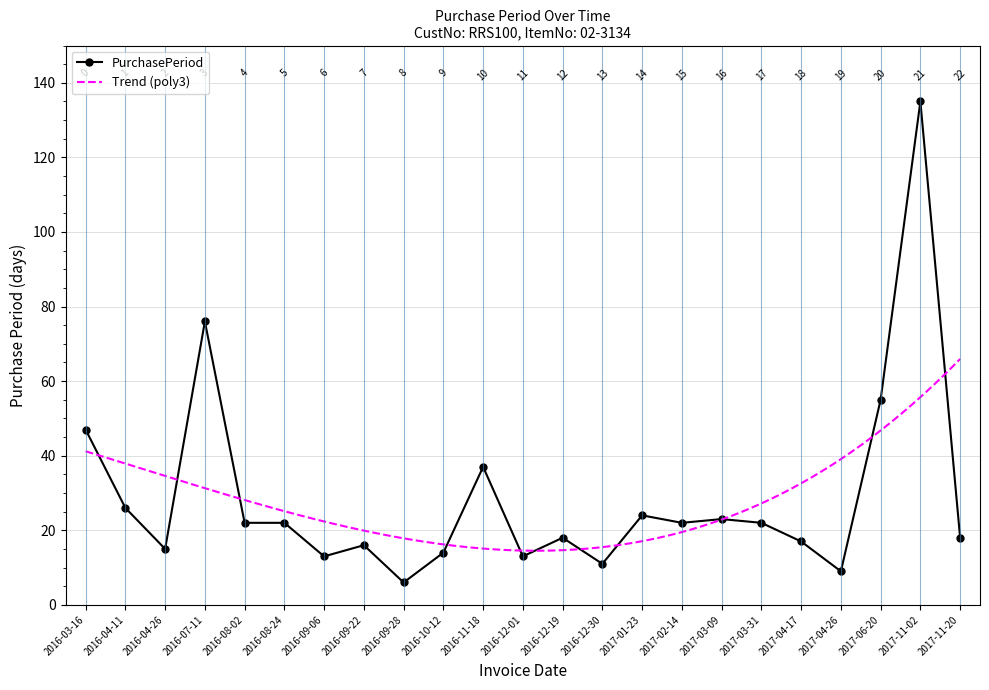

Is it true that the value at 2016-12-01 is 13?

True